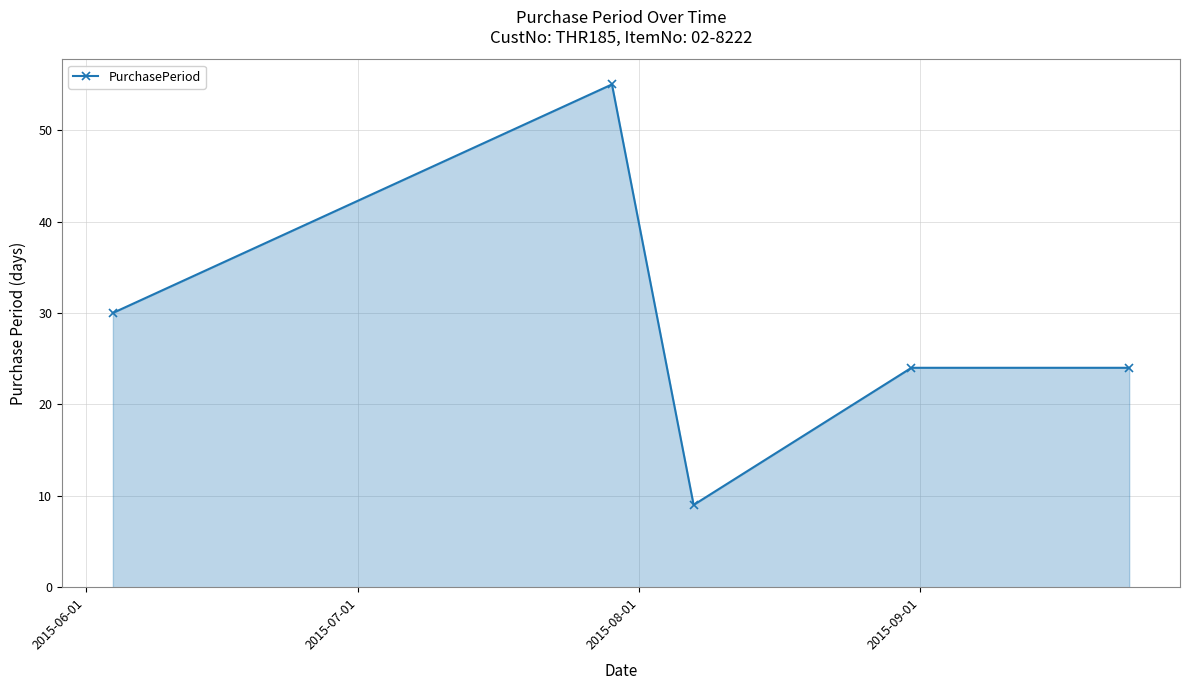

What is the average value?

28